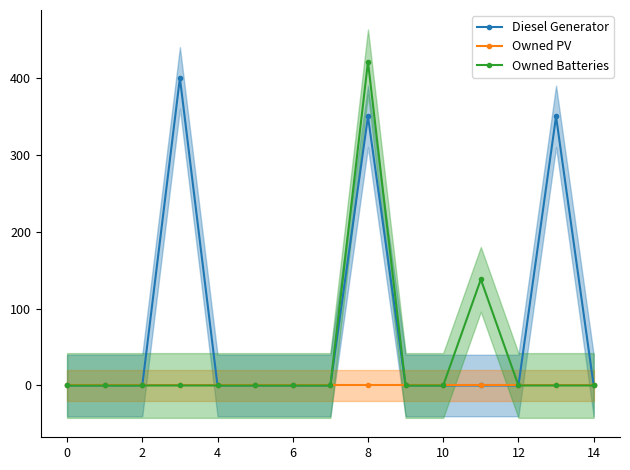

The value of Owned Batteries at 0 is -133. True or false?

False